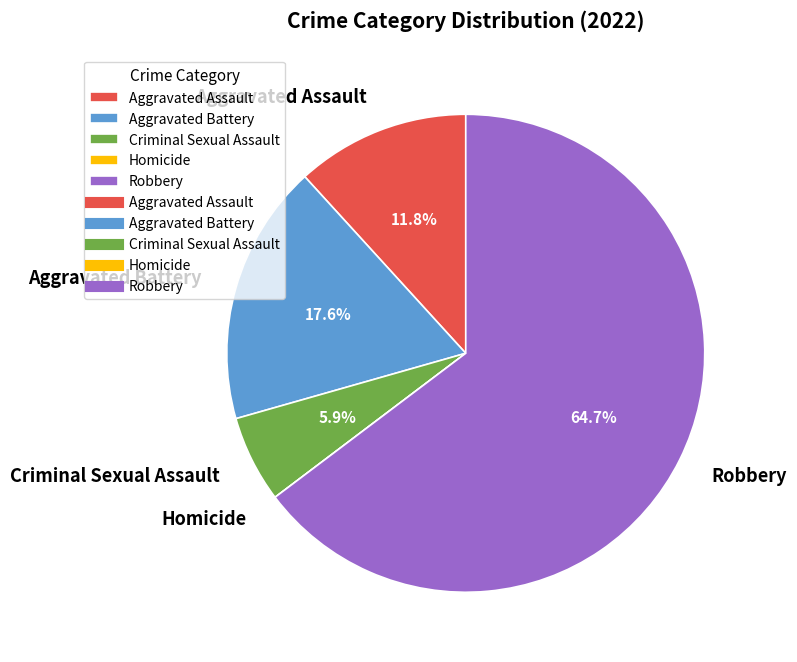

How much of the chart is everything except Aggravated Battery?

82.4%